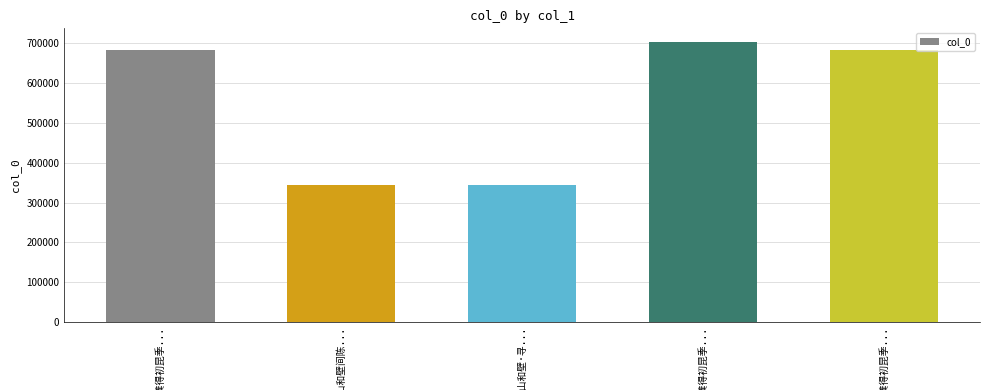

Count the number of categories in the chart.

5